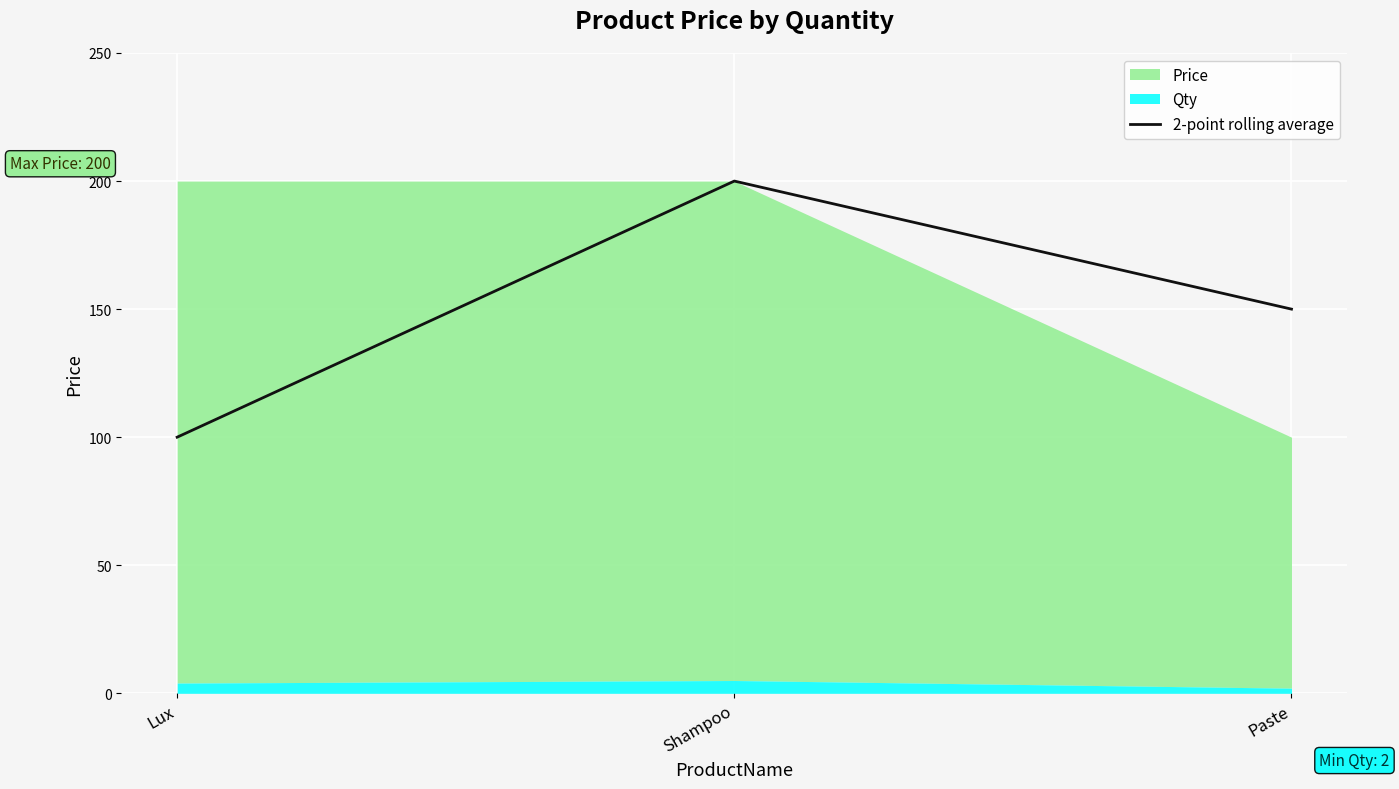

Which category has the highest value in the 2-point rolling average series?

Shampoo